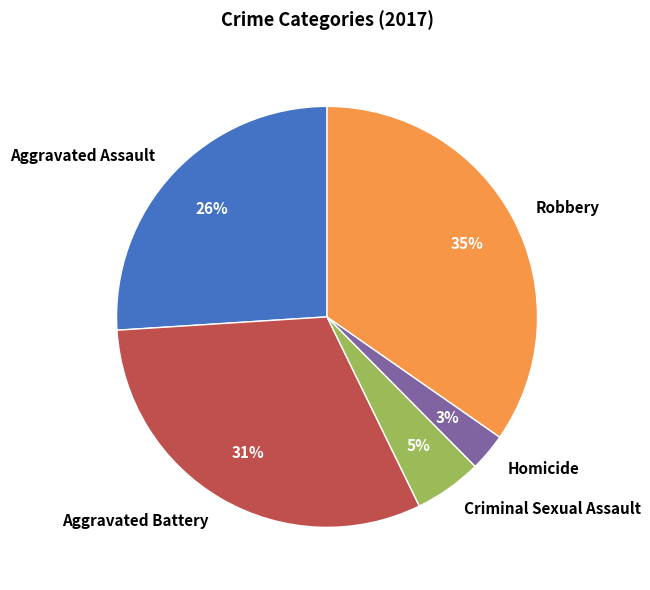

To the nearest percent, what is the difference between the Aggravated Battery and Homicide slice percentages?

28%